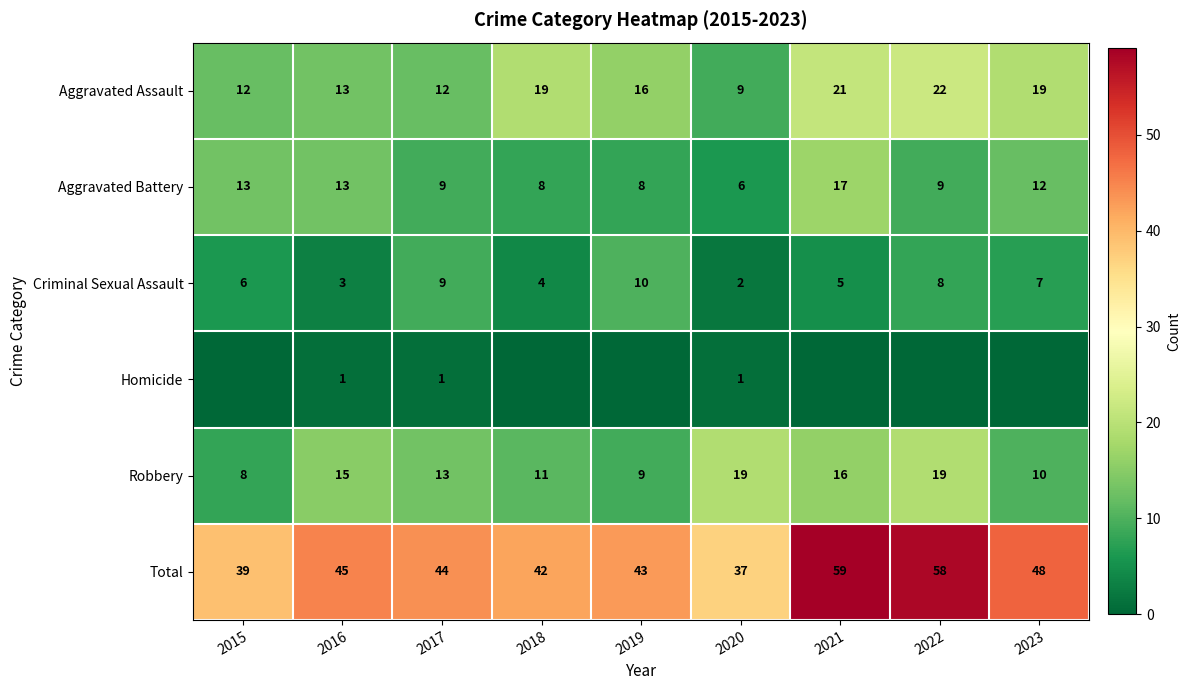

What is the greatest value displayed?

59